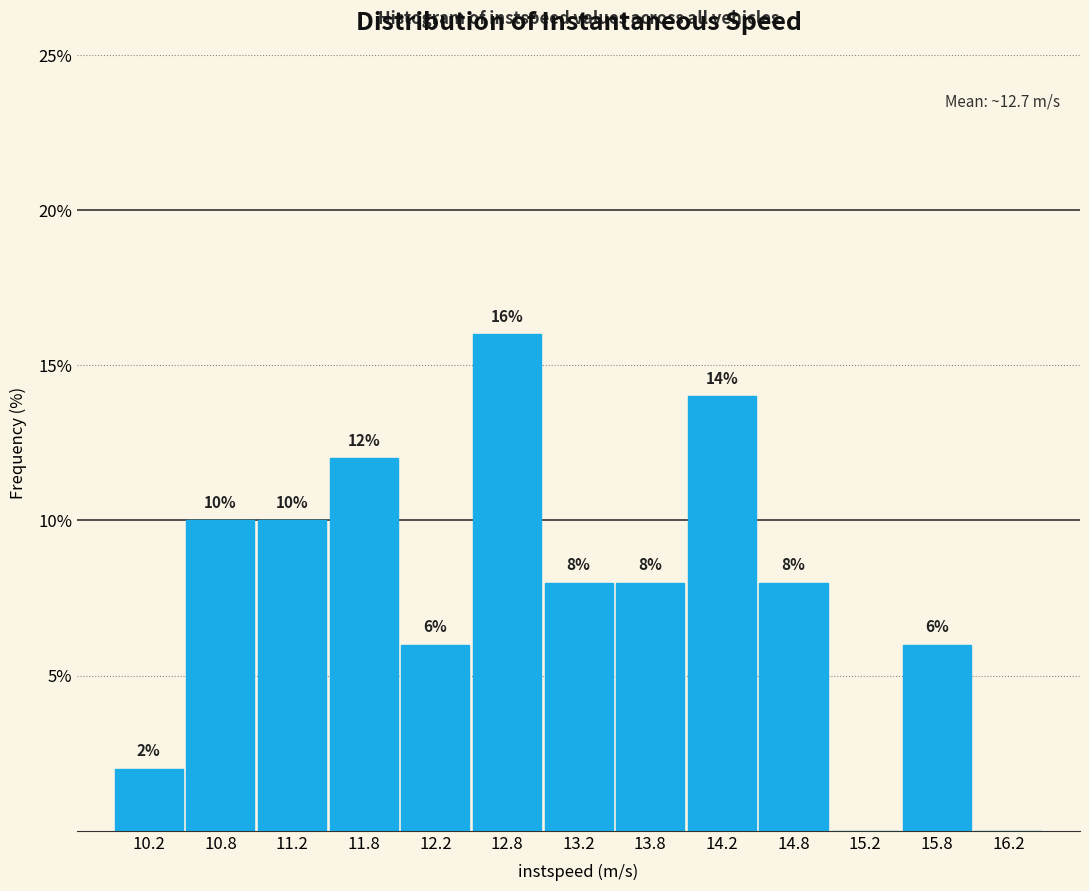

Over which range of the x-axis is the bar tallest?

12.5 to 13.0